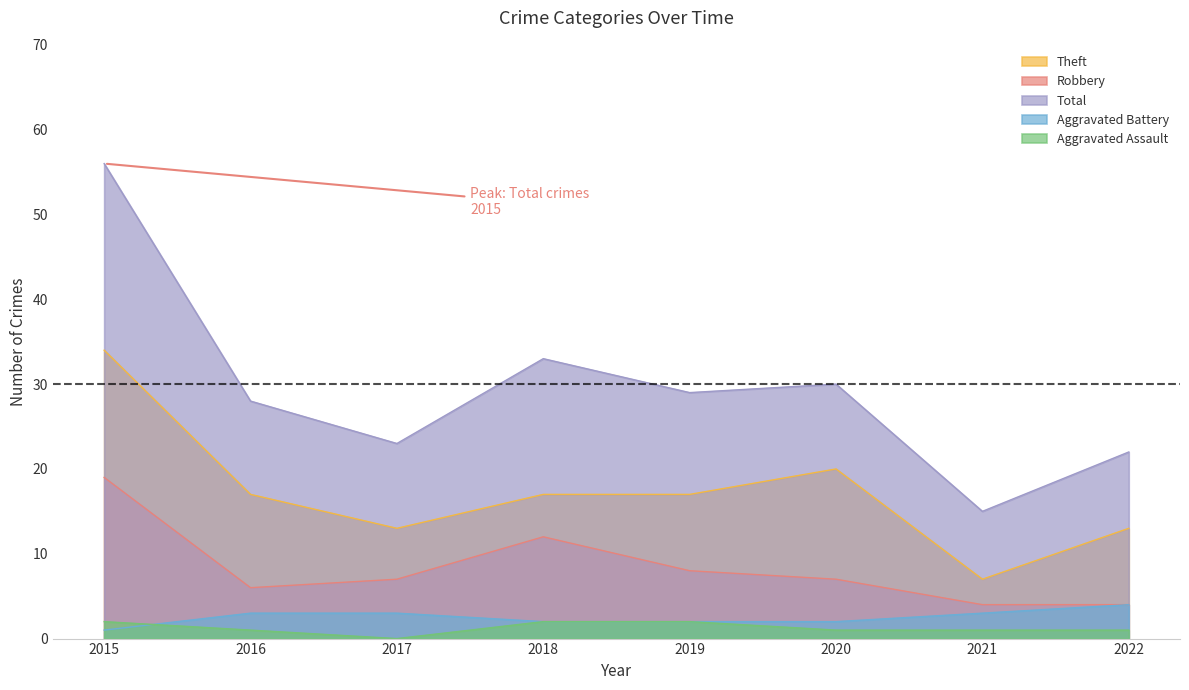

Which series changed the most between 2018 and 2019?

Robbery